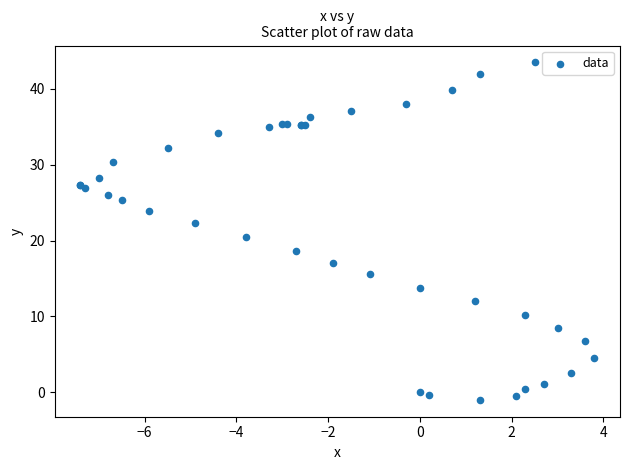

What Y value in the scatter plot is closest to 21?

20.5